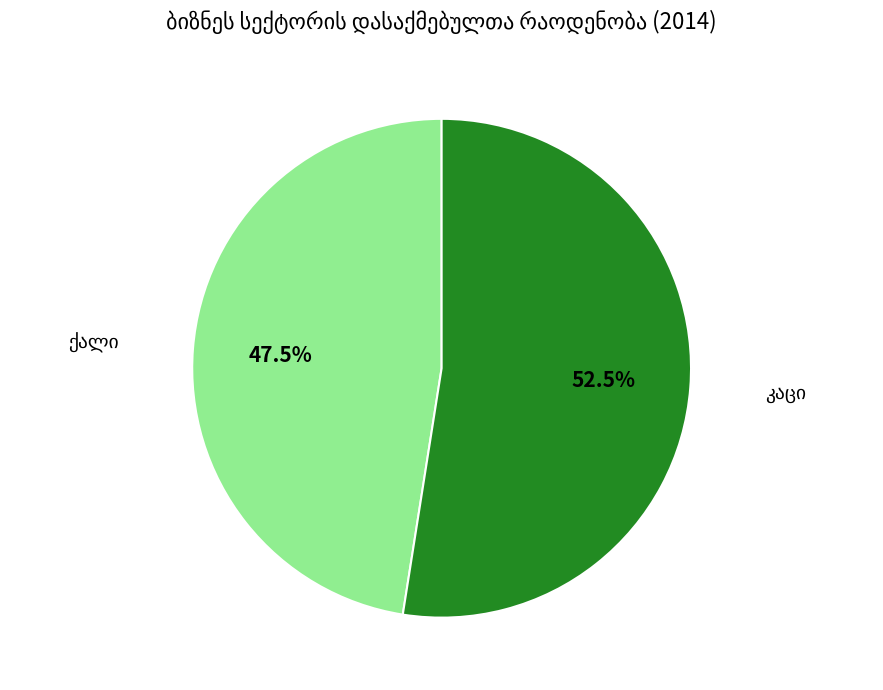

Is there any slice that represents more than half of the pie?

Yes